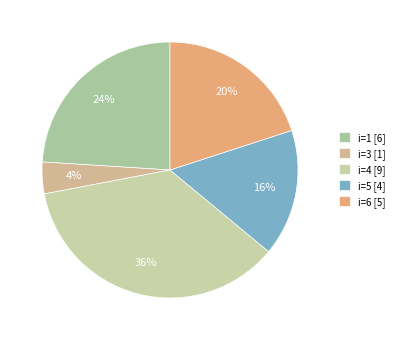

Which slice is the largest?

i=4 [9]